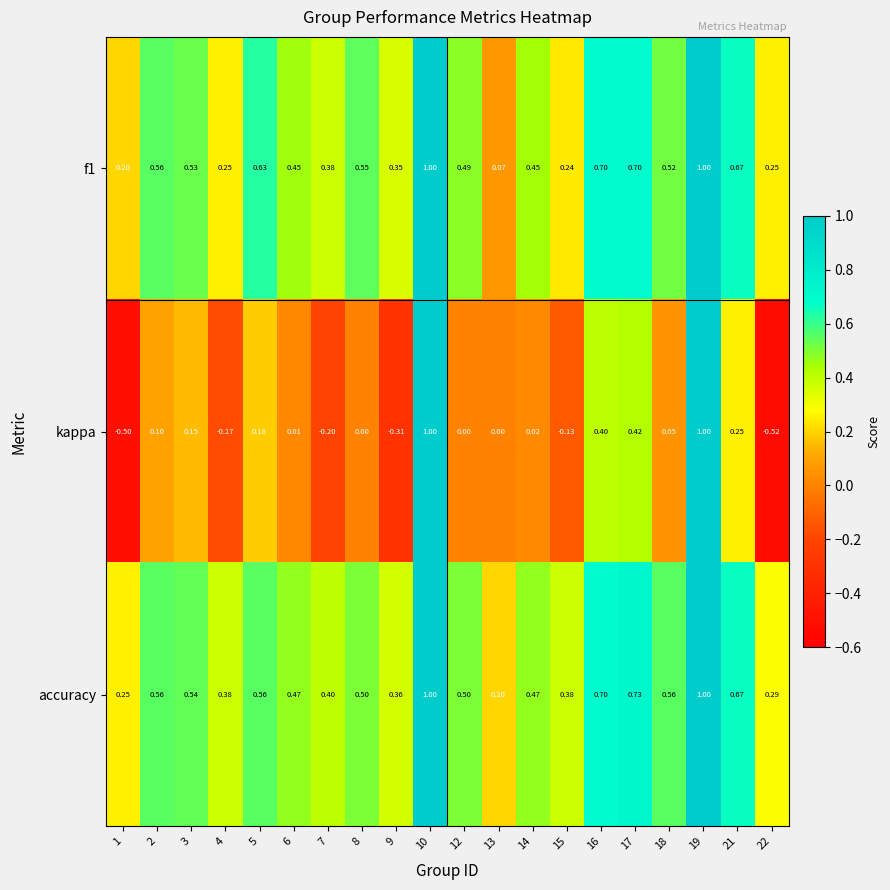

Between 8 and 17, which series saw the biggest shift?

kappa